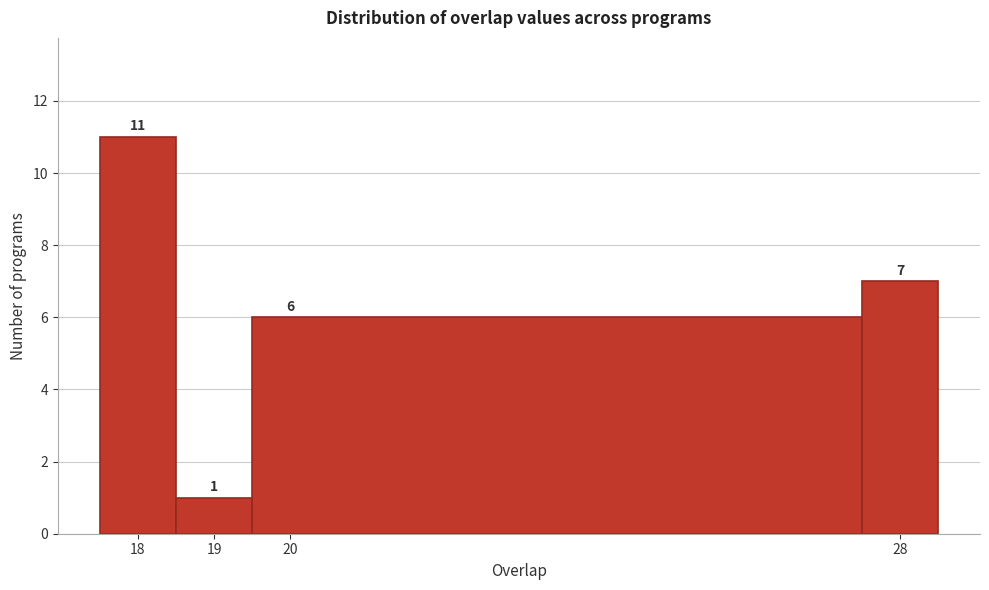

Reading left to right, transcribe this chart: for each bar, give the range it covers on the x-axis and its height.

17.5 to 18.5: 11
18.5 to 19.5: 1
19.5 to 27.5: 6
27.5 to 28.5: 7